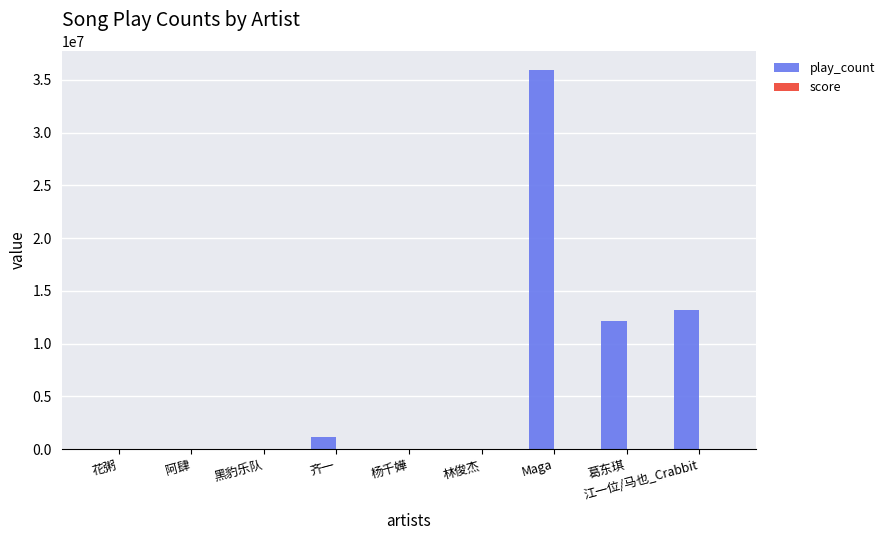

Between 阿肆 and Maga, which series saw the biggest shift?

play_count